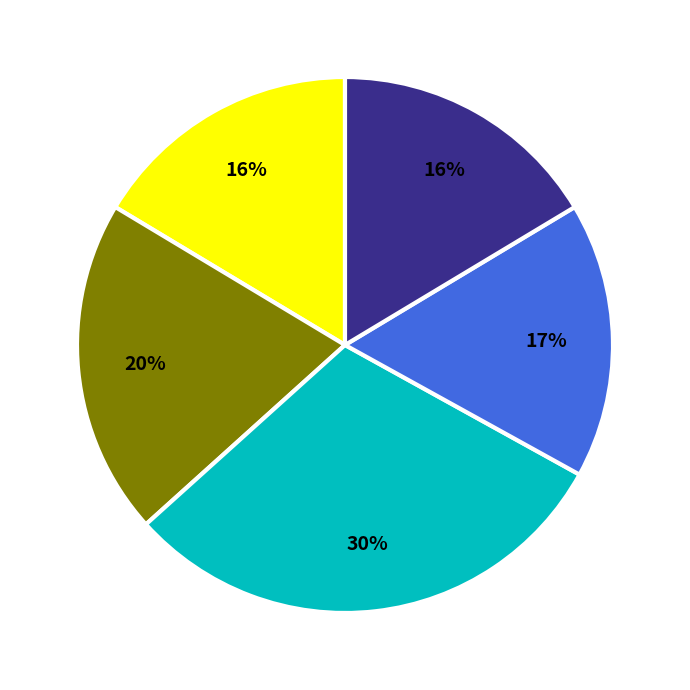

Is there a majority slice in this chart?

No